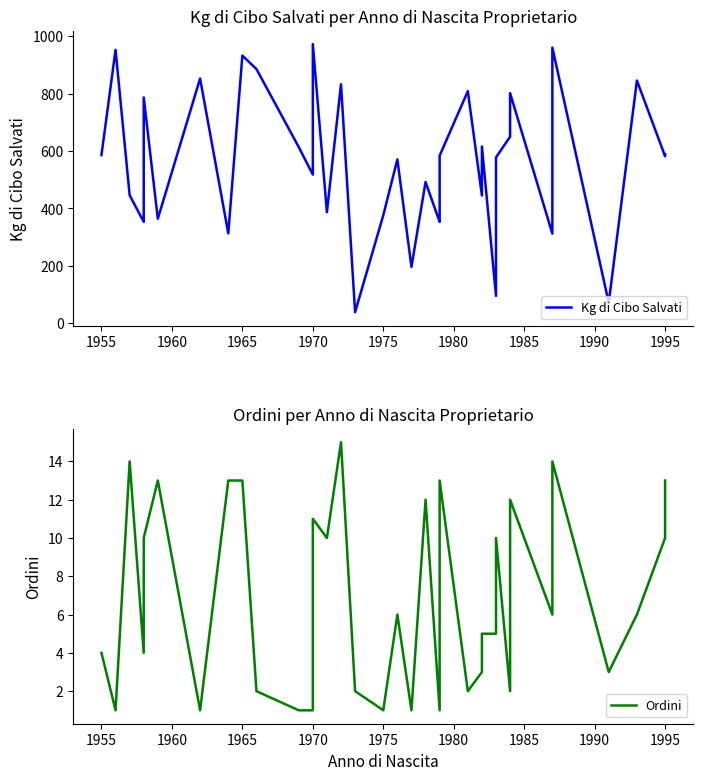

The Ordini series shows 6 at 23. True or false?

False